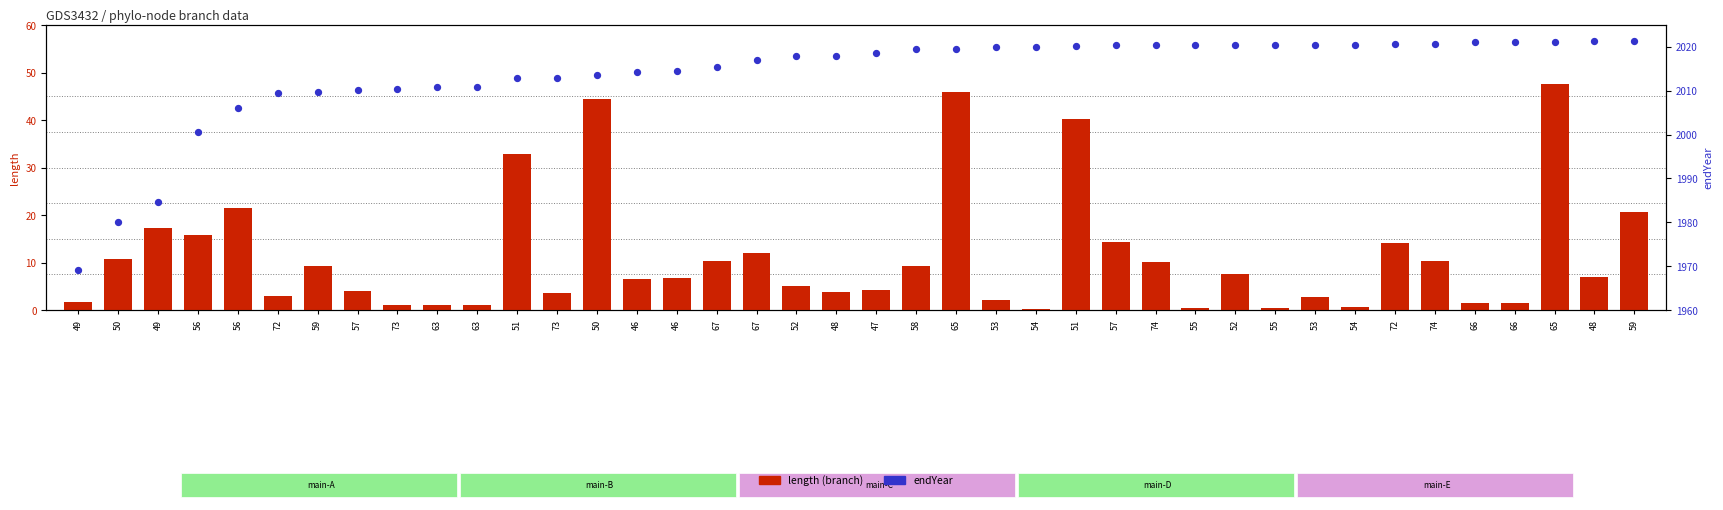

Which series contains the highest Y value?

endYear